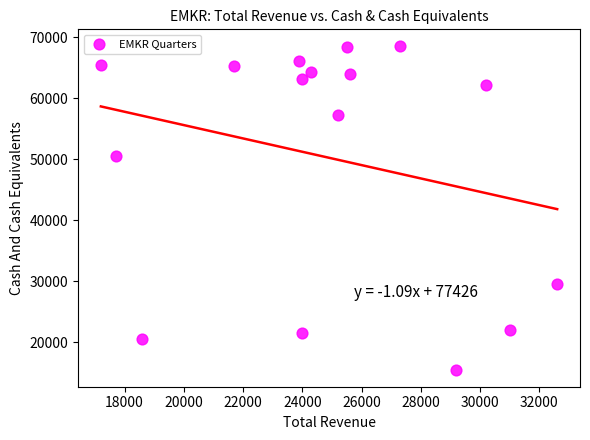

What is the range of X values (max minus min)?

15400